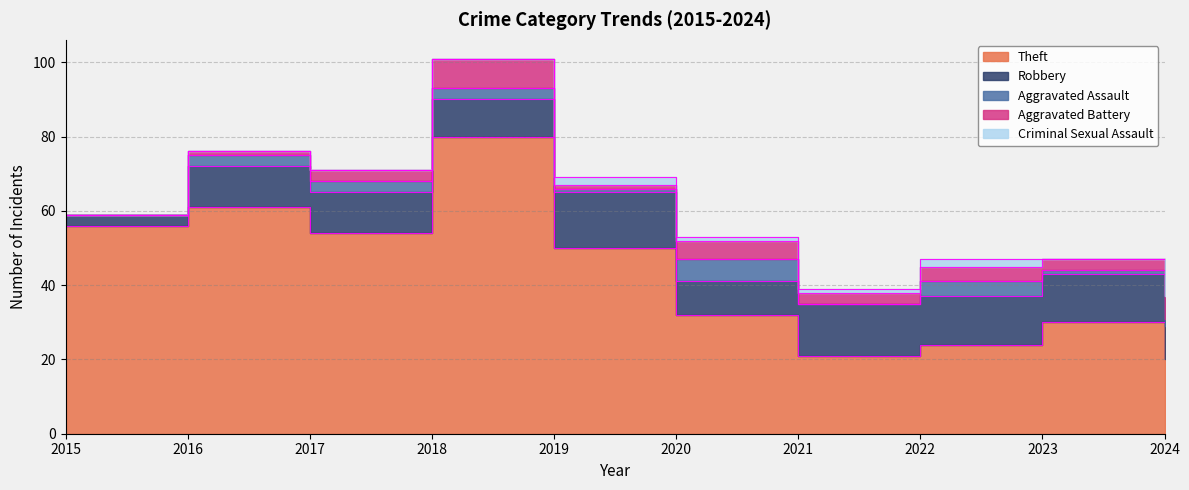

At 2017, list the series in order from largest to smallest.

Theft, Robbery, Aggravated Assault, Aggravated Battery, Criminal Sexual Assault